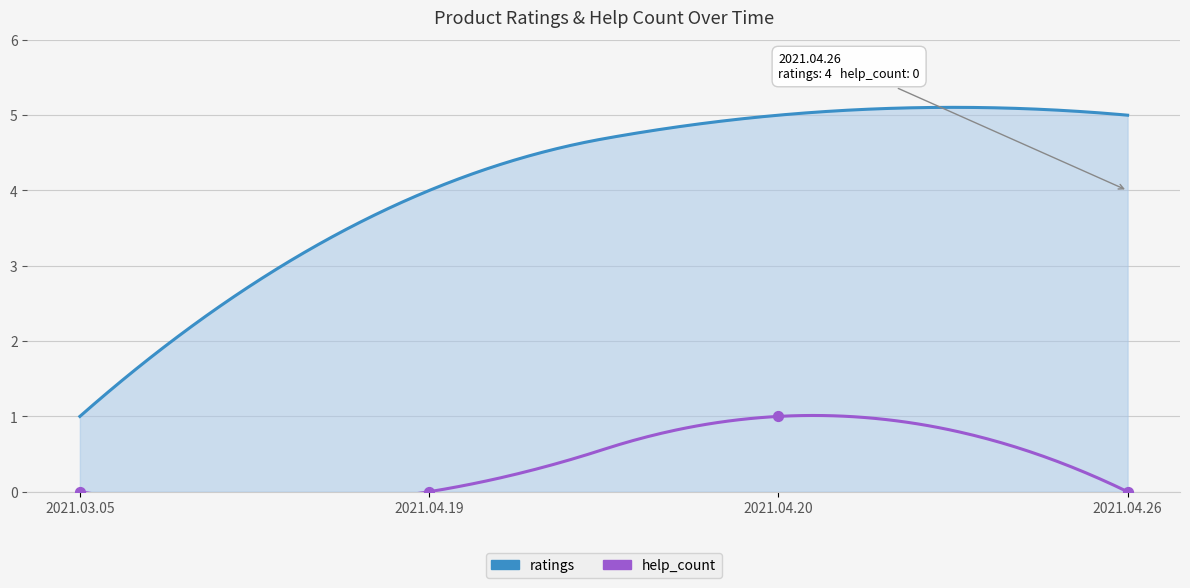

Between 2021.04.26 and 2021.03.05, which is larger?

2021.04.26